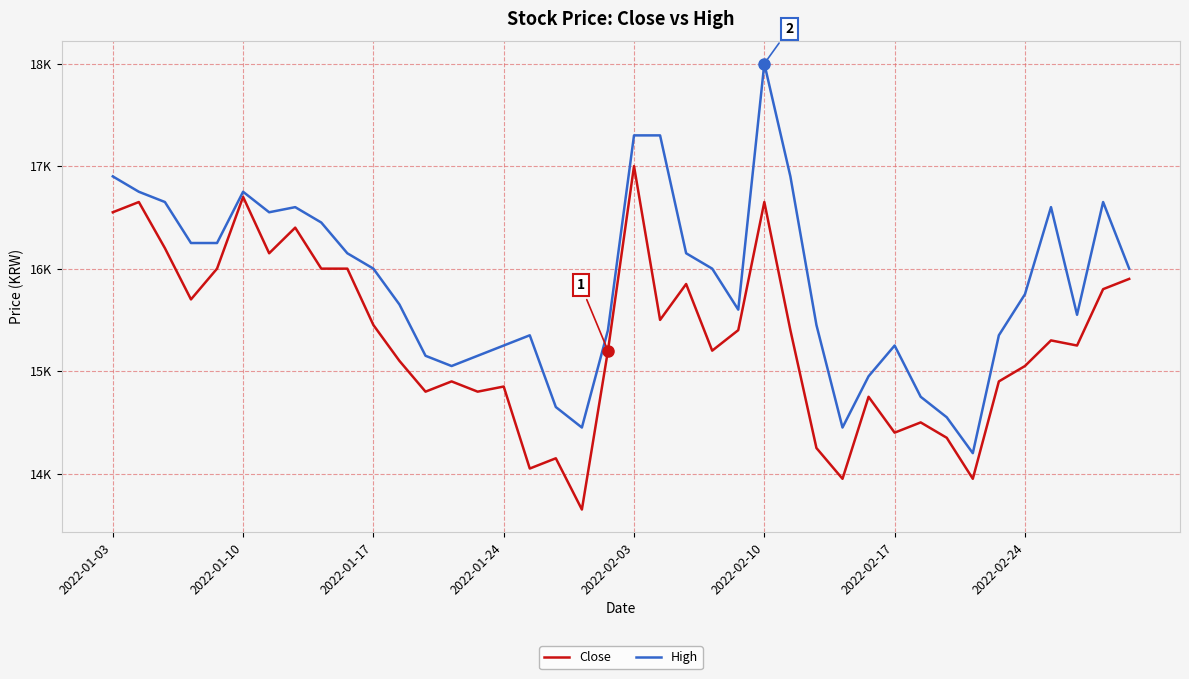

Which category has the highest value in the High series?

2022-02-10